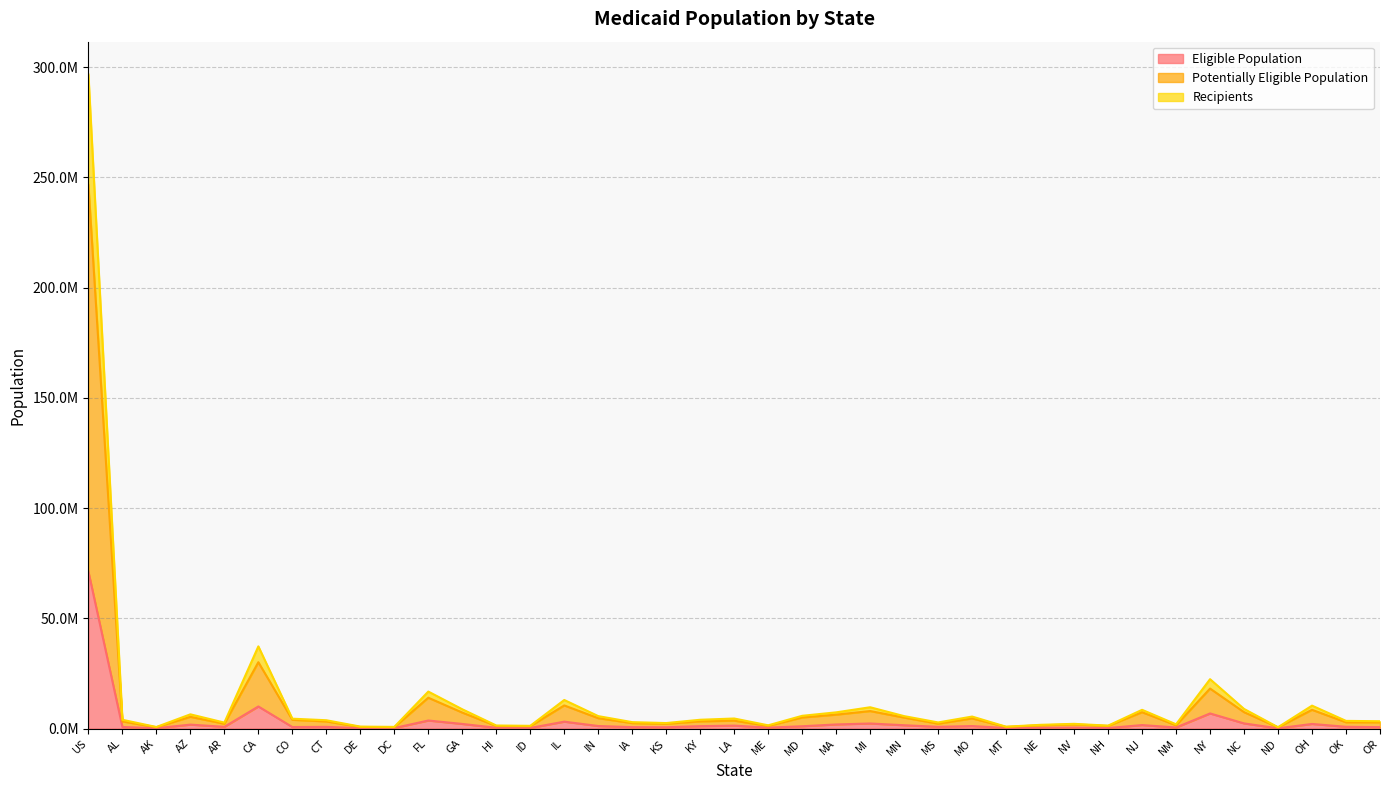

Rank the series at DE from lowest to highest value.

Eligible Population, Potentially Eligible Population, Recipients